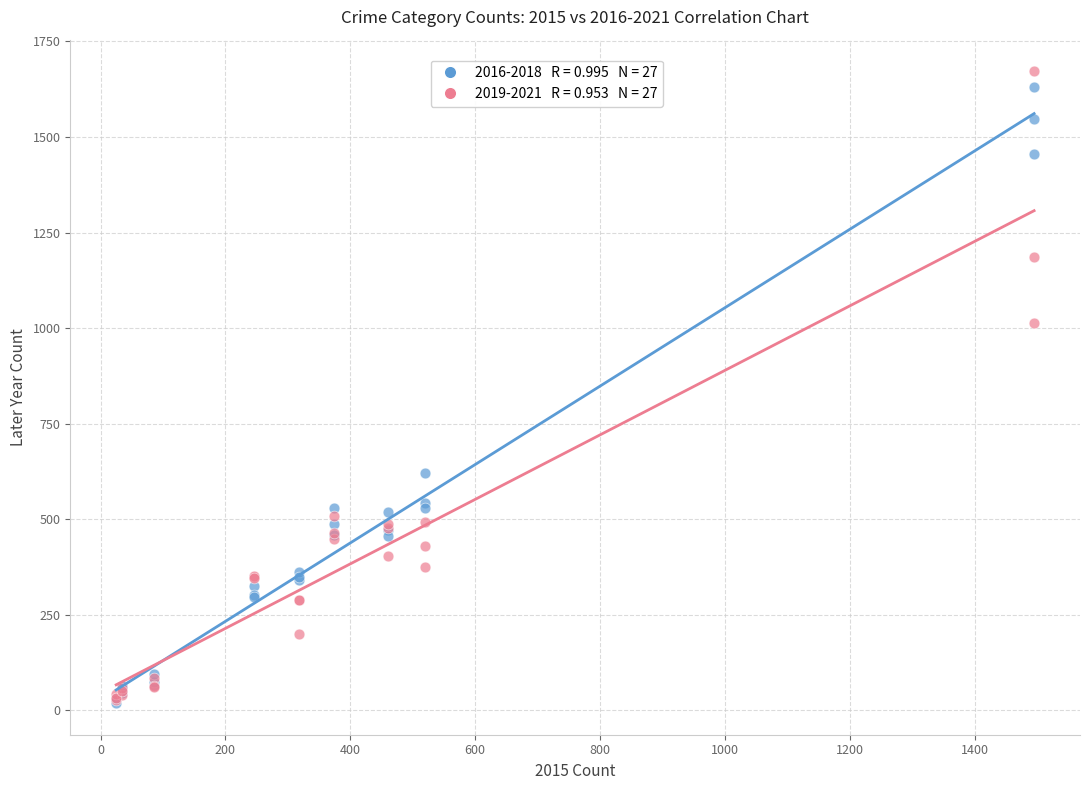

Across all series, what Y value is closest to 845?

1013